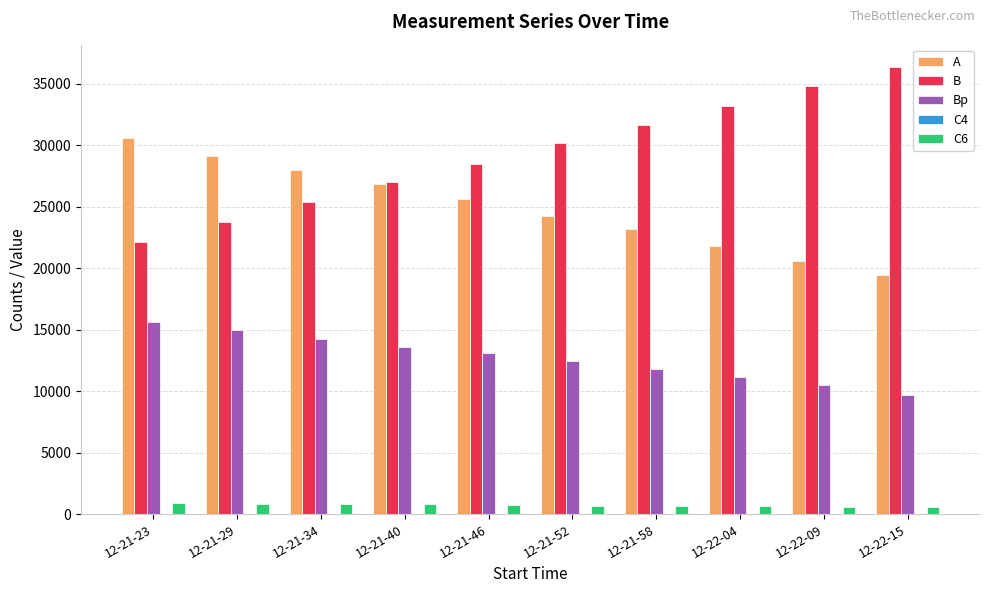

What is the greatest value displayed?

36361.8